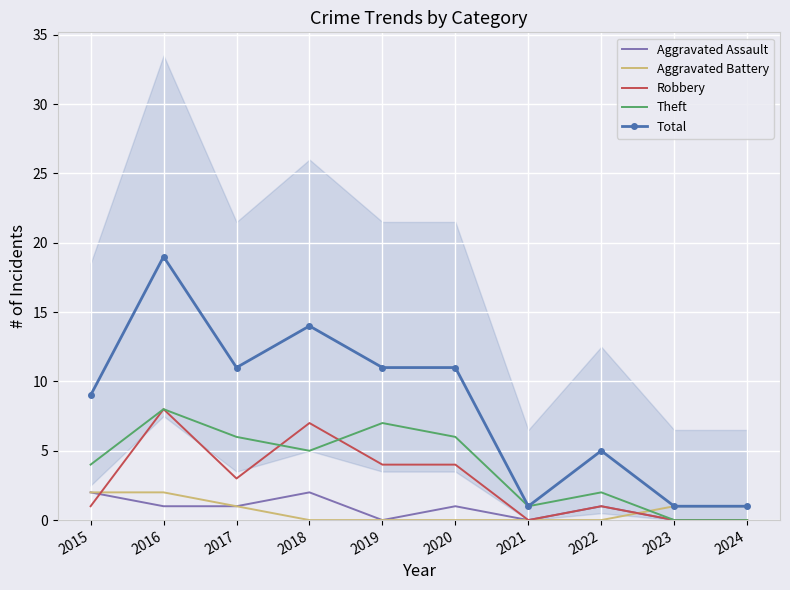

True or false: Total and Aggravated Assault cross at least once.

False